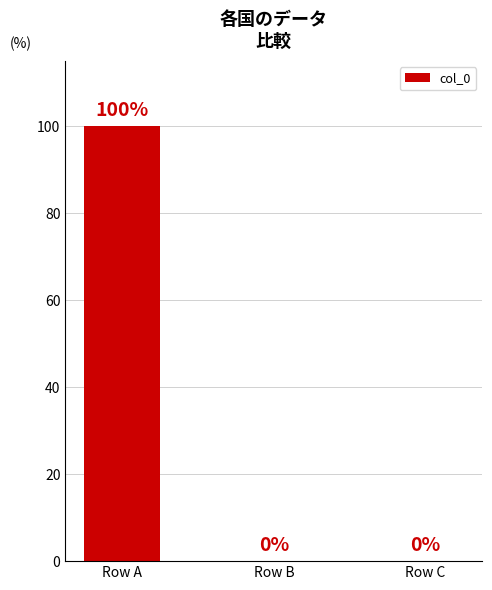

Read the value at Row A.

100.0